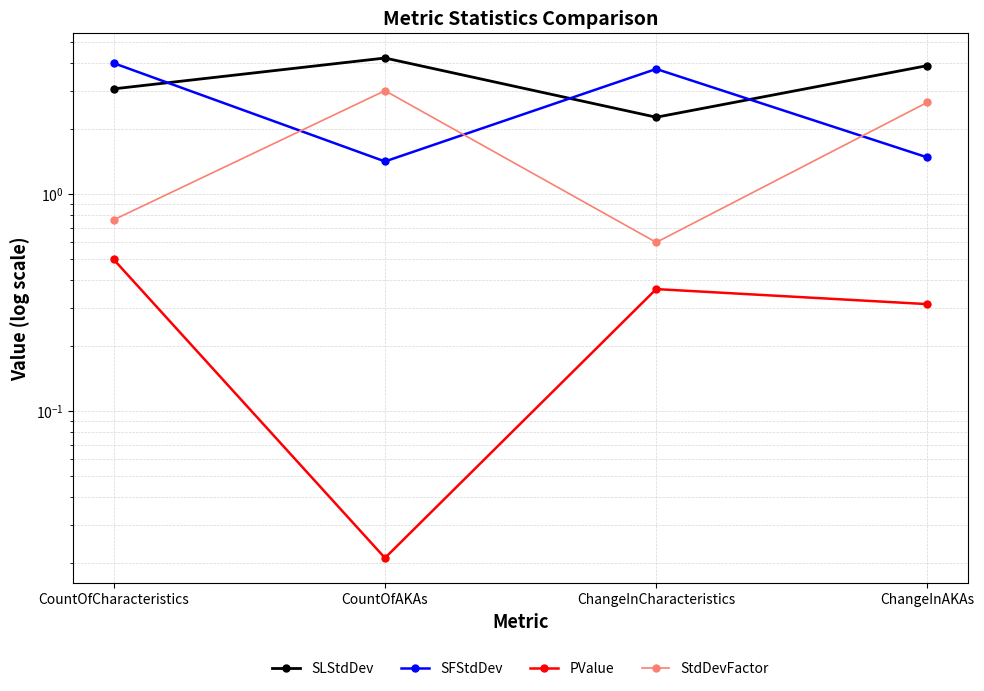

Rank the categories by StdDevFactor value from highest to lowest.

CountOfAKAs, ChangeInAKAs, CountOfCharacteristics, ChangeInCharacteristics